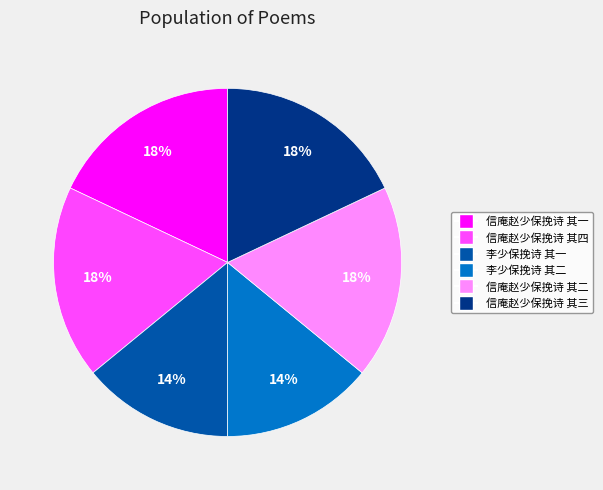

What is the ratio of the value at 信庵赵少保挽诗 其三 to the value at 李少保挽诗 其二?

1.3